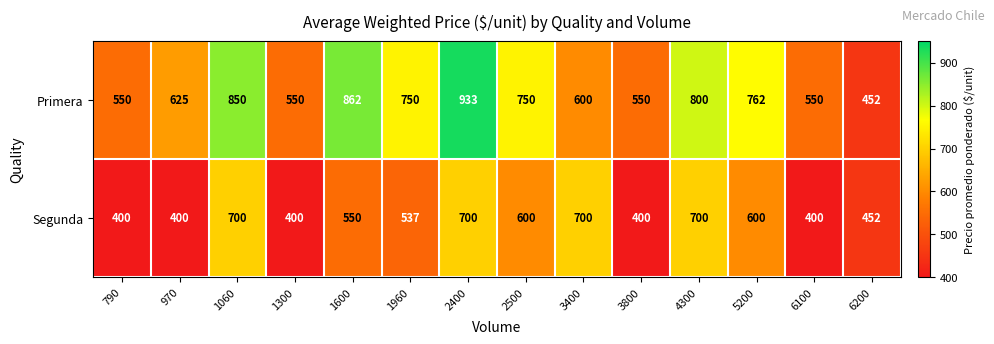

List the series in order of their peak value, highest first.

Primera, Segunda